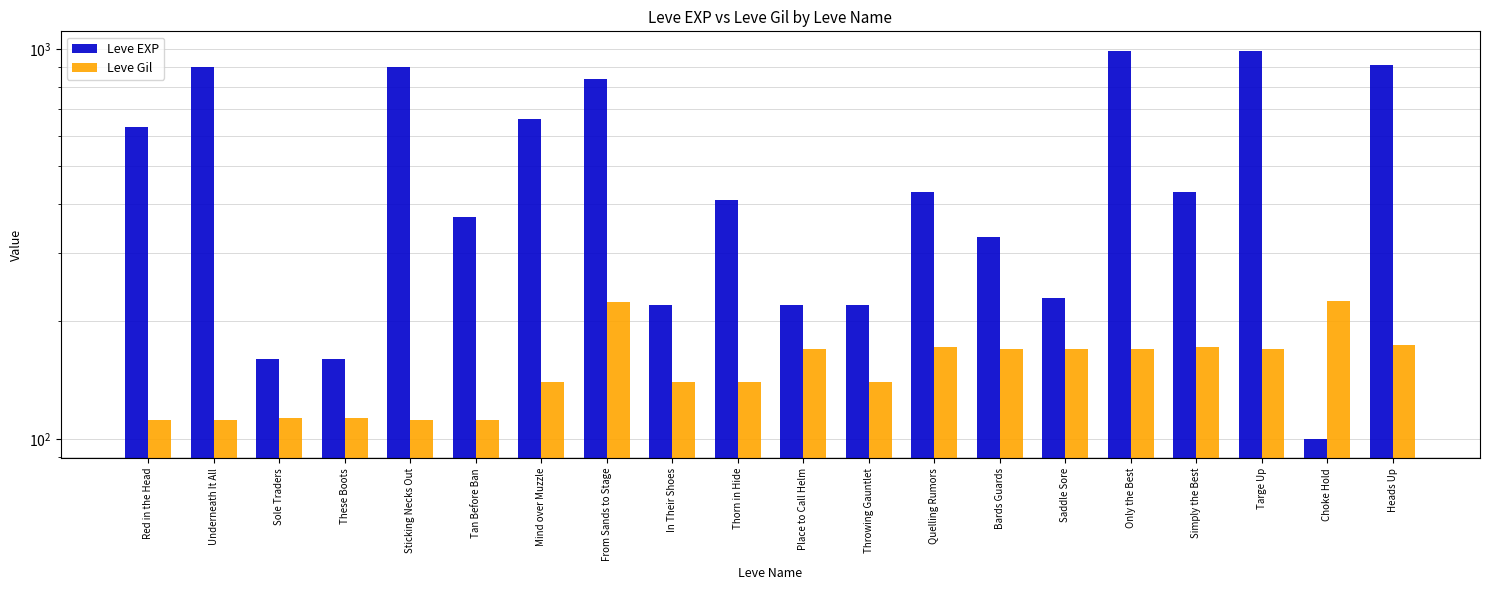

Reading right to left, extract all data points from this chart.

Leve EXP: Heads Up=910	Choke Hold=100	Targe Up=990	Simply the Best=430	Only the Best=990	Saddle Sore=230	Bards Guards=330	Quelling Rumors=430	Throwing Gauntlet=220	Place to Call Helm=220	Thorn in Hide=410	In Their Shoes=220	From Sands to Stage=840	Mind over Muzzle=660	Tan Before Ban=370	Sticking Necks Out=900	These Boots=160	Sole Traders=160	Underneath It All=900	Red in the Head=630
Leve Gil: Heads Up=174	Choke Hold=226	Targe Up=170	Simply the Best=172	Only the Best=170	Saddle Sore=170	Bards Guards=170	Quelling Rumors=172	Throwing Gauntlet=140	Place to Call Helm=170	Thorn in Hide=140	In Their Shoes=140	From Sands to Stage=224	Mind over Muzzle=140	Tan Before Ban=112	Sticking Necks Out=112	These Boots=113	Sole Traders=113	Underneath It All=112	Red in the Head=112